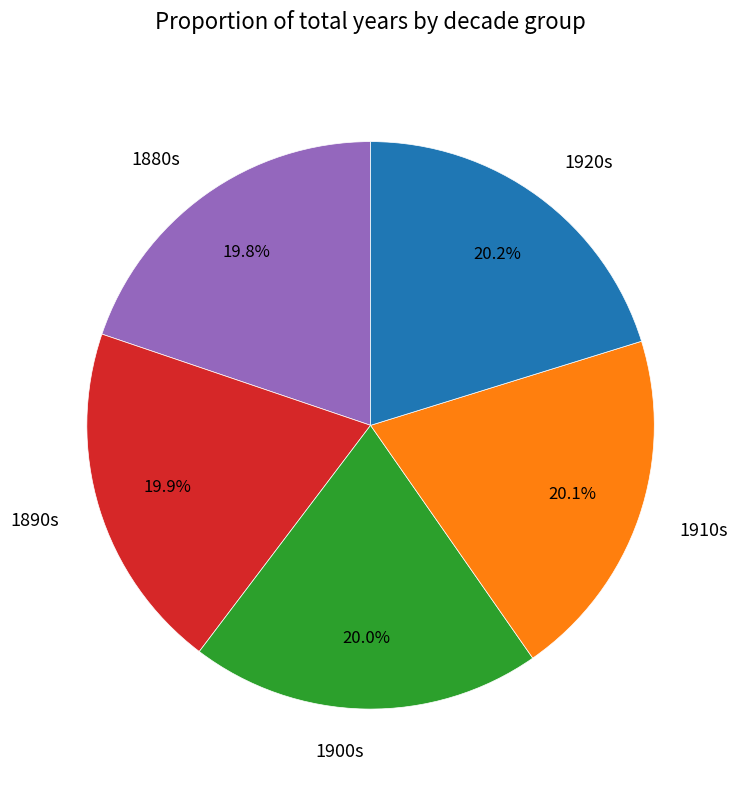

Combined, what portion of the pie is 1880s and 1900s?

39.8%